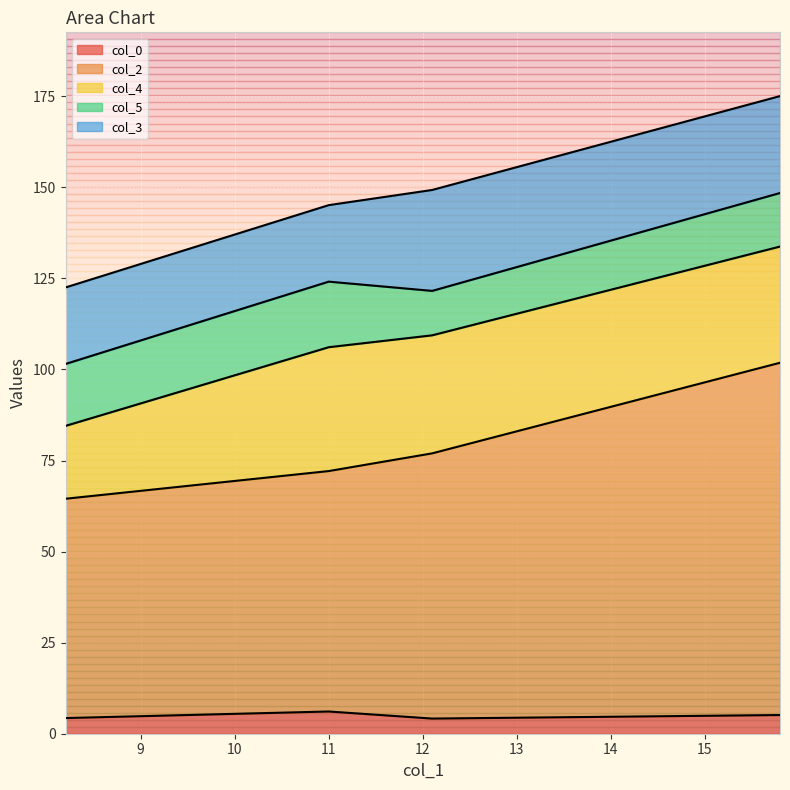

At which label does col_0 reach its peak?

11.0